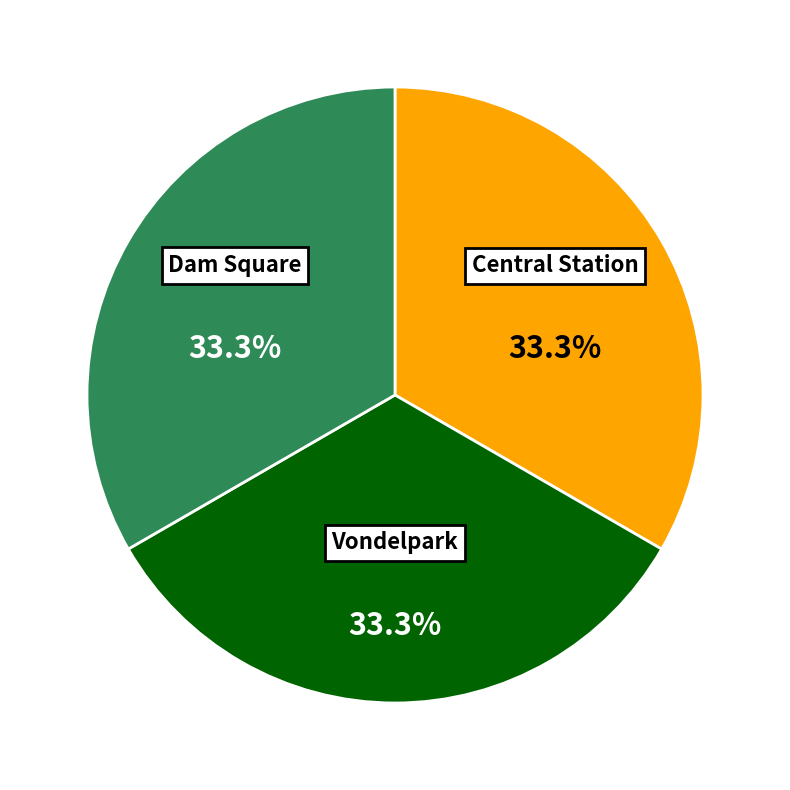

What is the ratio of the value at Dam Square to the value at Central Station?

1.0